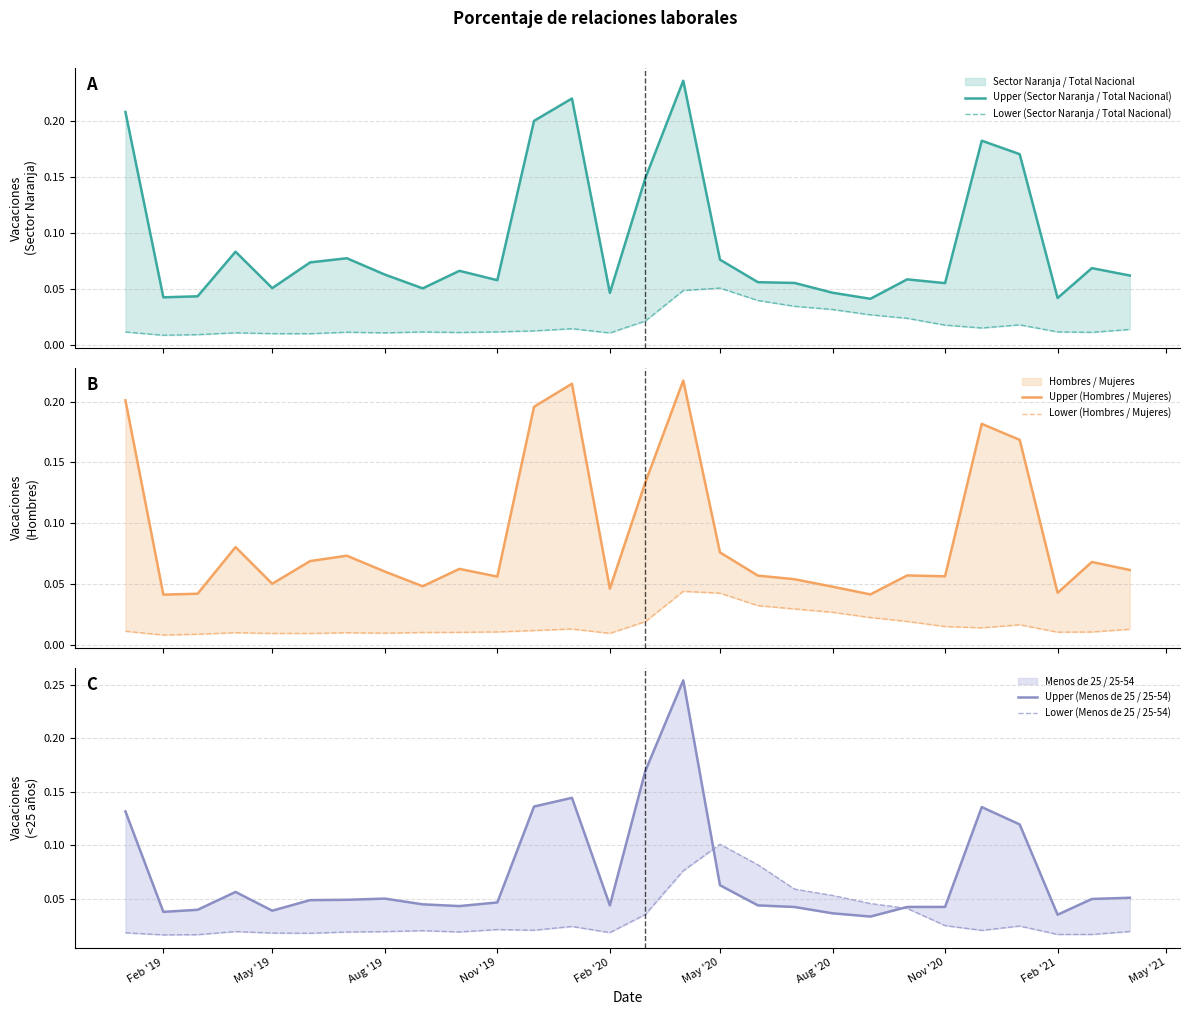

True or false: Upper (Hombres / Mujeres) and Lower (Hombres / Mujeres) intersect in this chart.

False